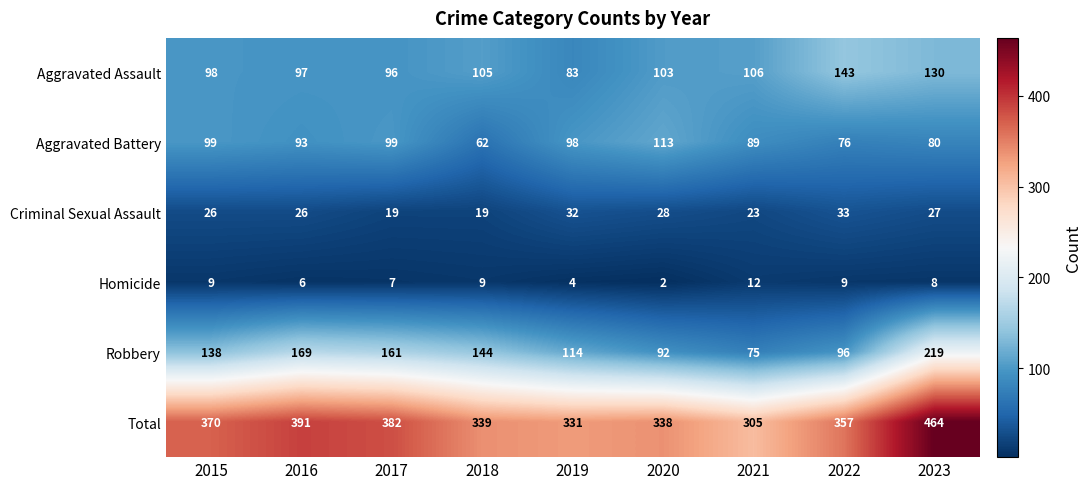

Which label corresponds to the largest value in the chart?

2023